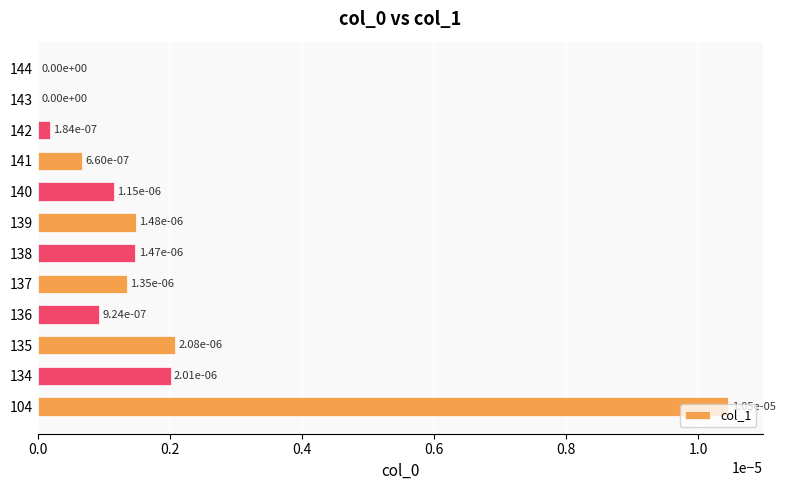

Which has a higher value, 136 or 144?

136